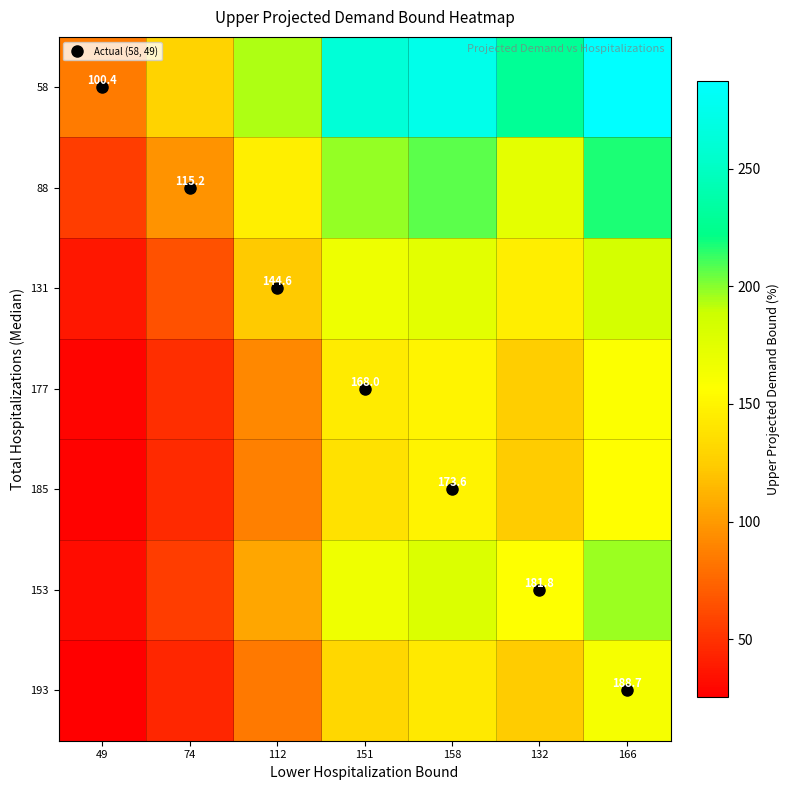

True or false: 177 has a value of 27.8 at 49.

True